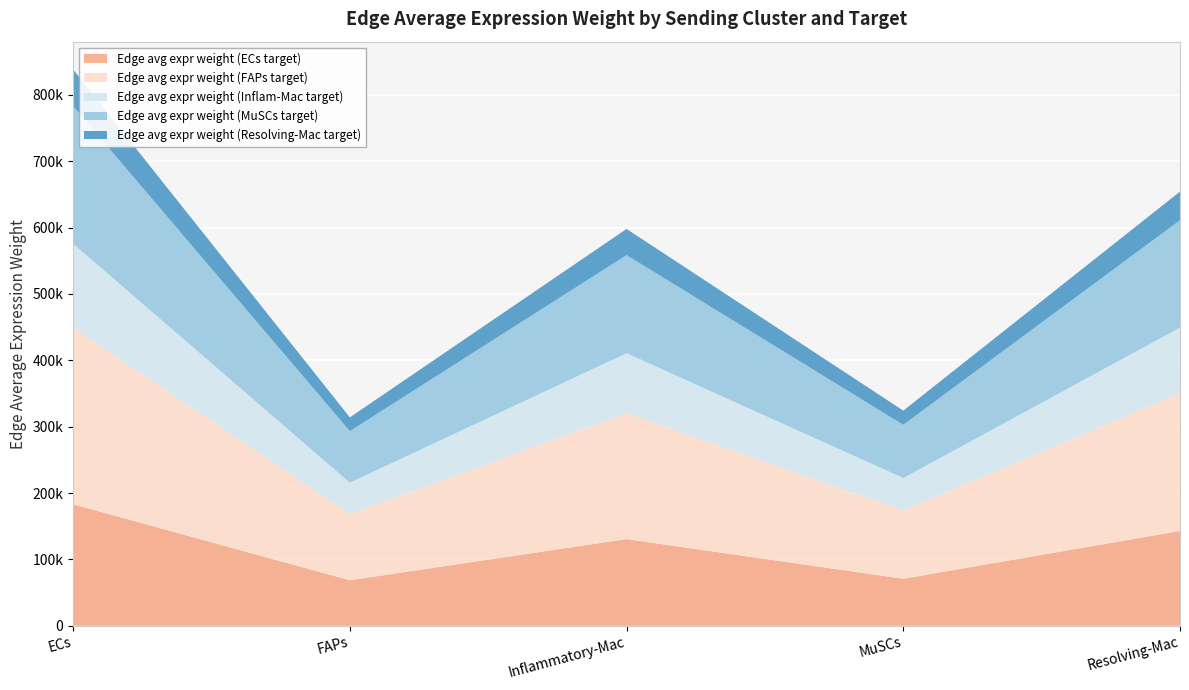

Reading left to right, what are all the values shown in this chart?

Edge avg expr weight (ECs target): ECs=183071.5	FAPs=68573.7	Inflammatory-Mac=130597.0	MuSCs=70801.4	Resolving-Mac=142881.7
Edge avg expr weight (FAPs target): ECs=266076.5	FAPs=99665.2	Inflammatory-Mac=189810.0	MuSCs=102902.9	Resolving-Mac=207664.6
Edge avg expr weight (Inflam-Mac target): ECs=126694.0	FAPs=47456.2	Inflammatory-Mac=90379.3	MuSCs=48997.9	Resolving-Mac=98880.8
Edge avg expr weight (MuSCs target): ECs=207243.2	FAPs=77627.8	Inflammatory-Mac=147840.3	MuSCs=80149.6	Resolving-Mac=161747.0
Edge avg expr weight (Resolving-Mac target): ECs=55286.1	FAPs=20708.7	Inflammatory-Mac=39439.3	MuSCs=21381.5	Resolving-Mac=43149.1